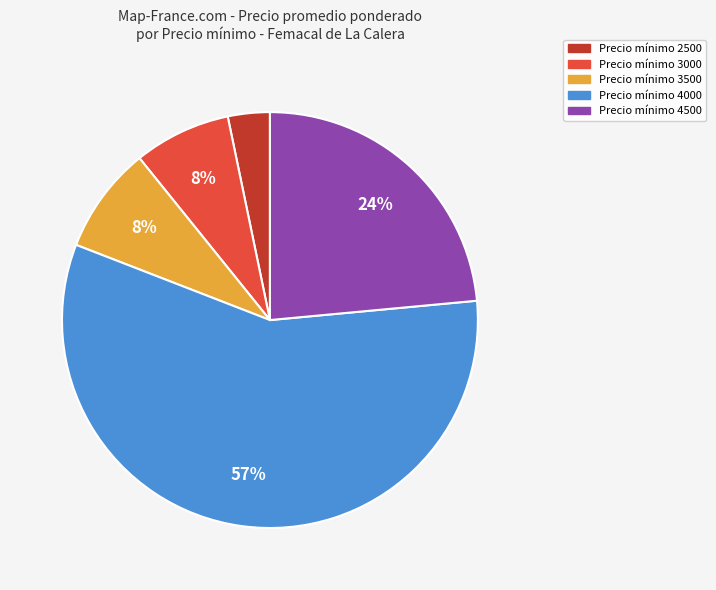

Is there any slice that represents more than half of the pie?

Yes